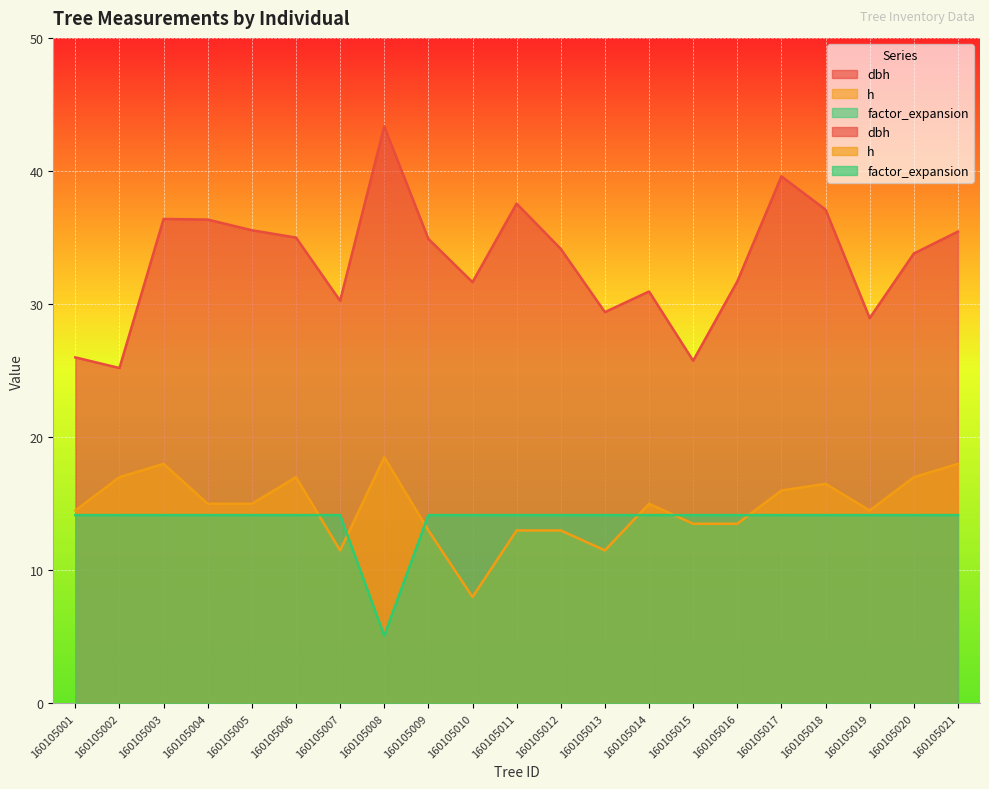

Reading left to right, list all the values displayed in this chart.

dbh: 26.0	25.2	36.4	36.4	35.5	35.0	30.2	43.4	34.9	31.6	37.5	34.1	29.4	30.9	25.8	31.7	39.6	37.1	28.9	33.8	35.5
h: 14.5	17.0	18.0	15.0	15.0	17.0	11.5	18.5	13.0	8.0	13.0	13.0	11.5	15.0	13.5	13.5	16.0	16.5	14.5	17.0	18.0
factor_expansion: 14.2	14.2	14.2	14.2	14.2	14.2	14.2	5.1	14.2	14.2	14.2	14.2	14.2	14.2	14.2	14.2	14.2	14.2	14.2	14.2	14.2